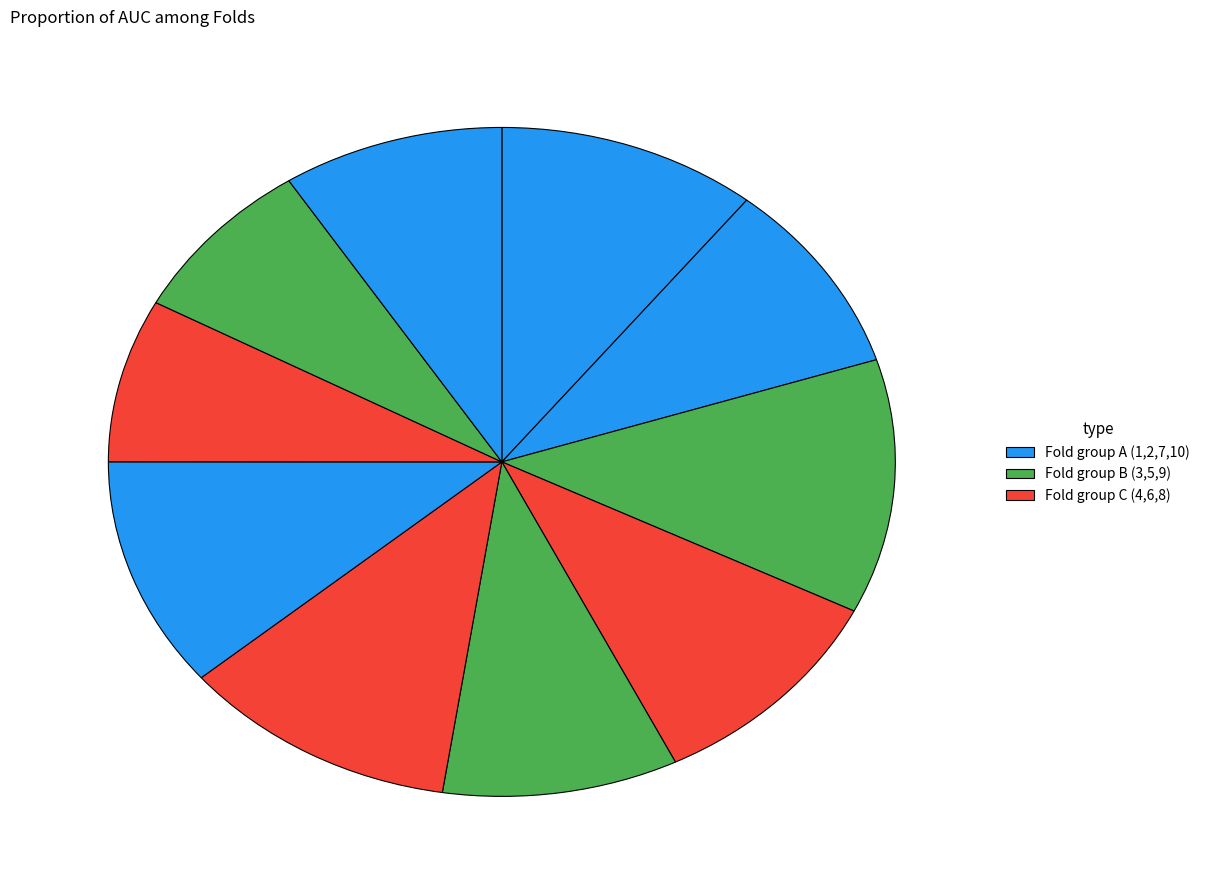

How many slices are in this pie chart?

10